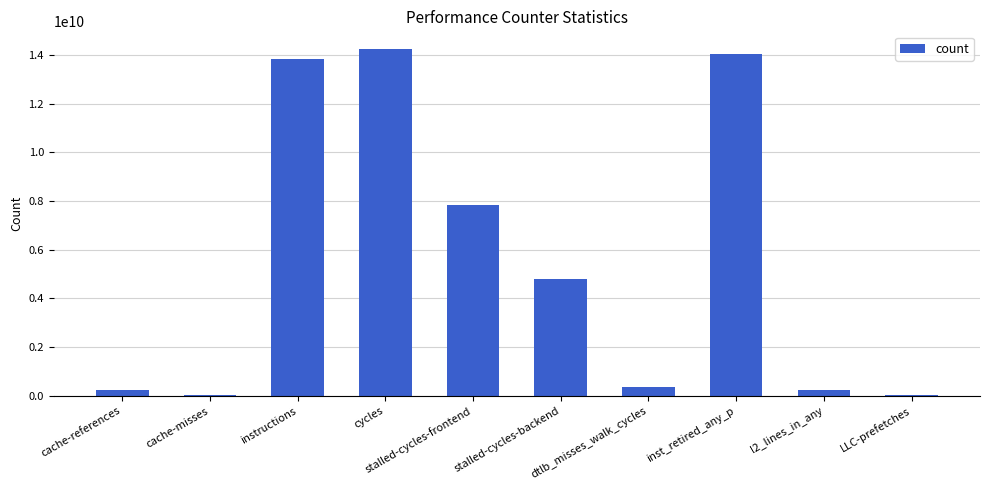

The value at stalled-cycles-backend is 4810837417. True or false?

True